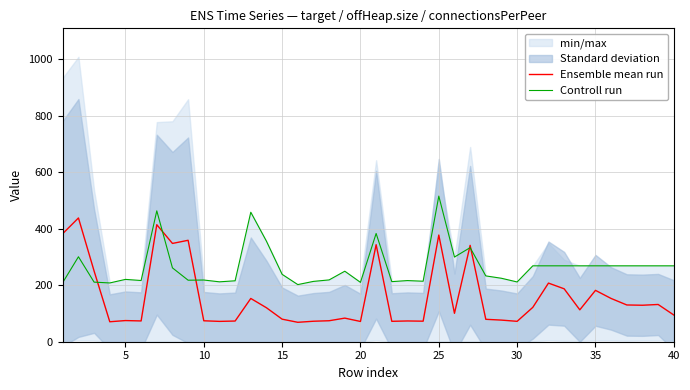

True or false: Controll run and Ensemble mean run intersect in this chart.

True